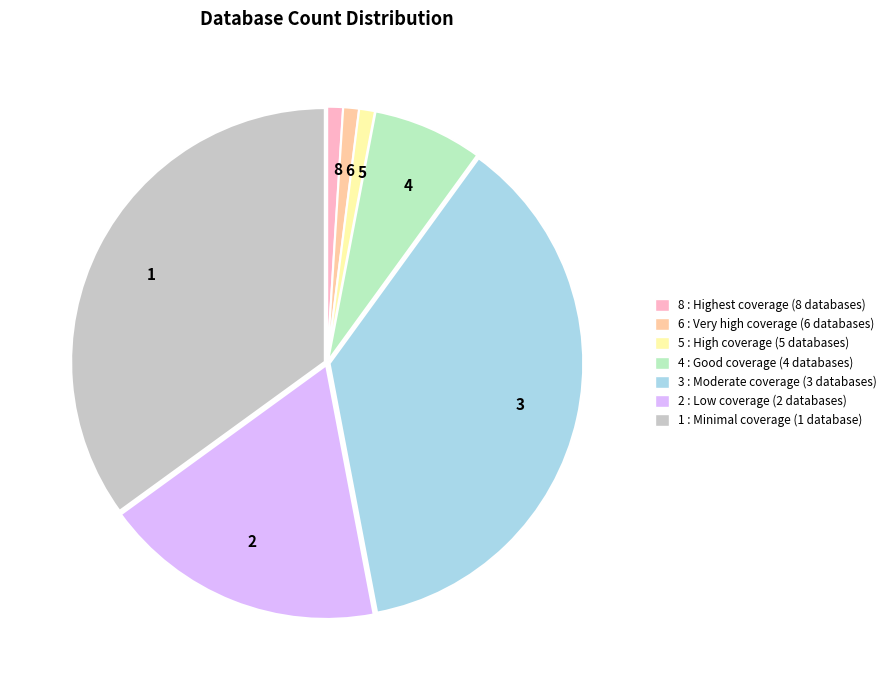

Do 2 and 5 together represent more than half of the pie?

No